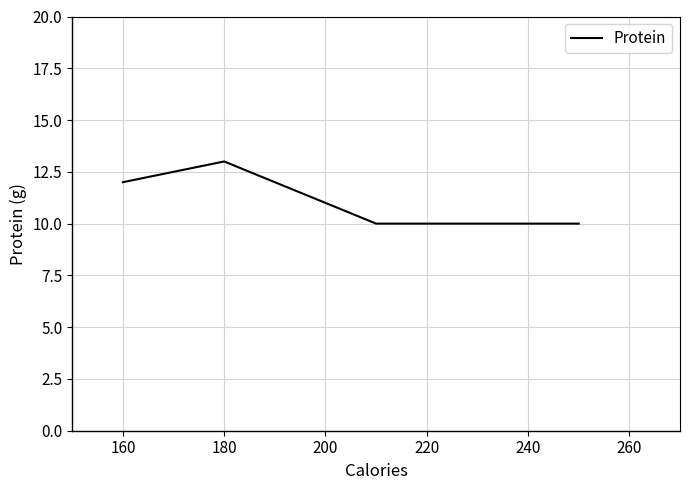

What is the value of the 2nd point from the left?

13